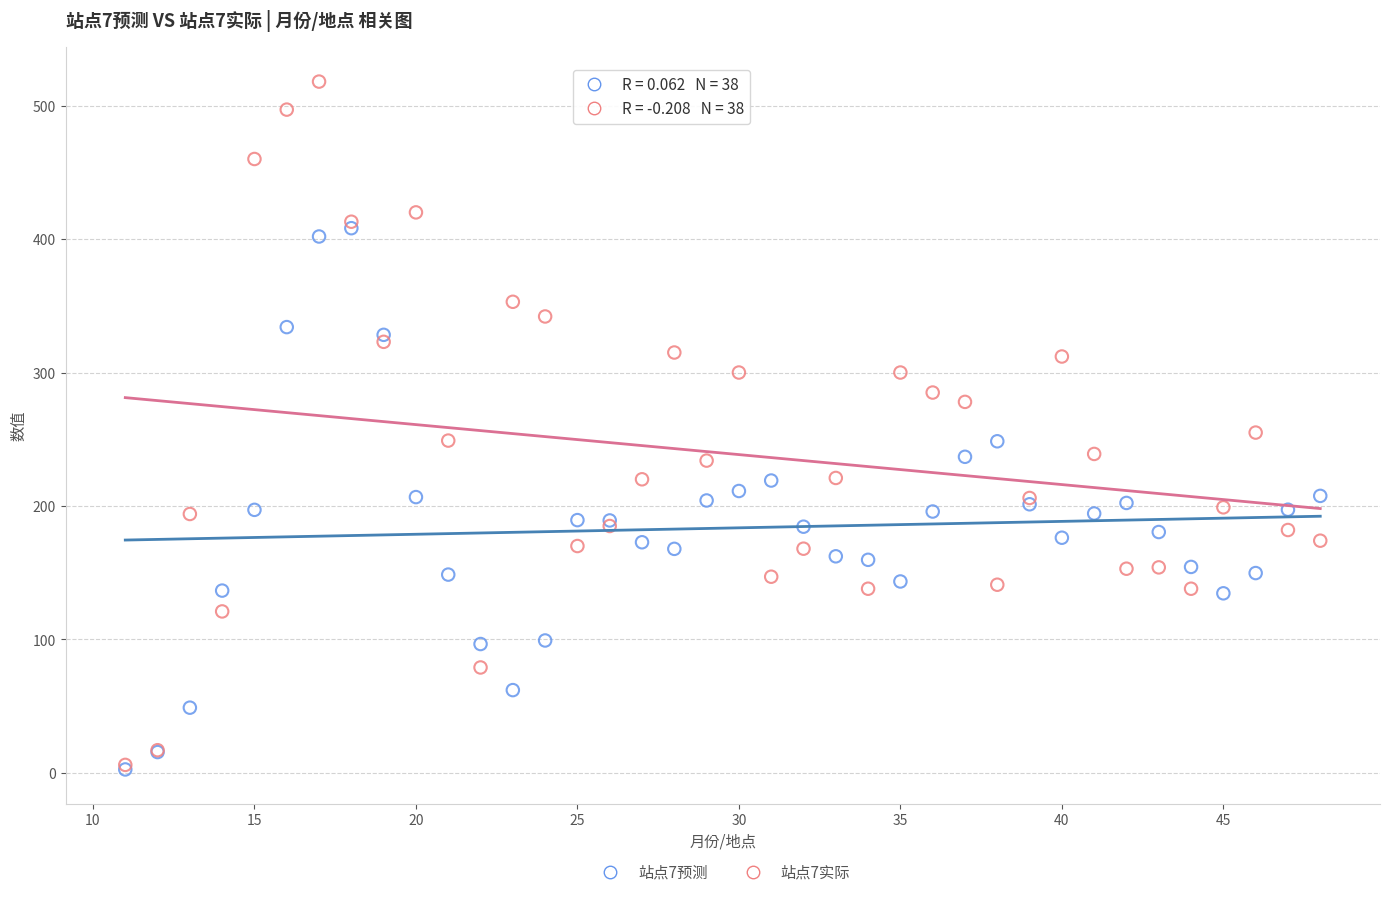

What are all the series names shown in the legend?

站点7预测, 站点7实际